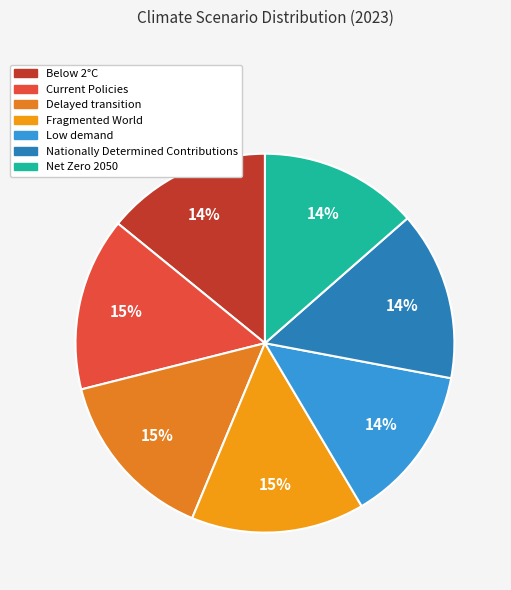

How many segments does this pie chart have?

7